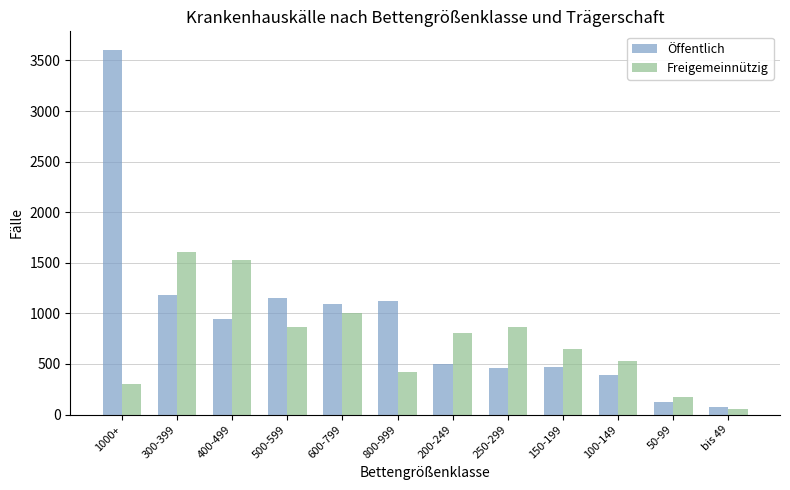

How many series are shown in this chart?

2